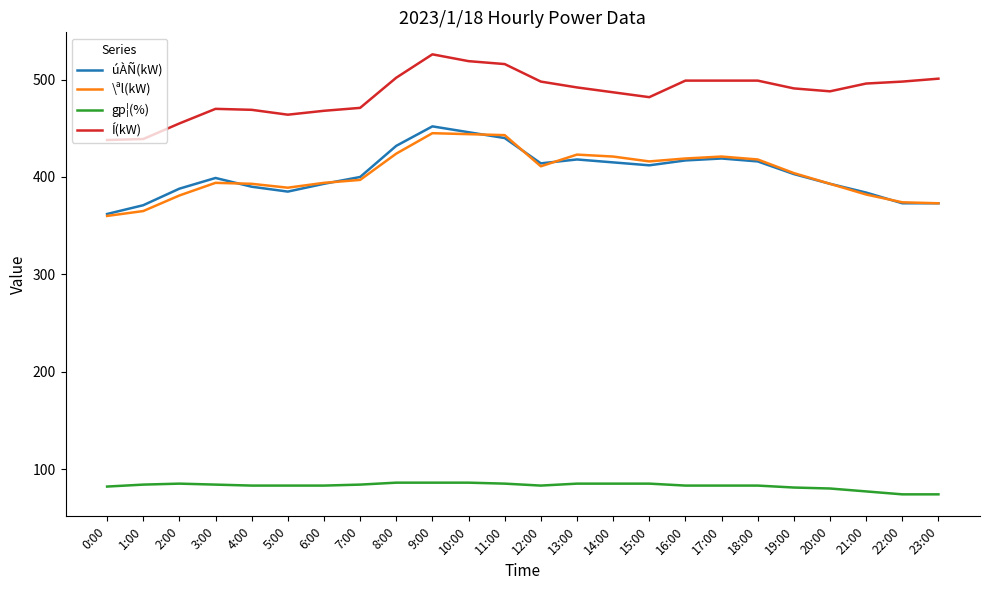

Does the chart display data point markers on the line(s)?

No